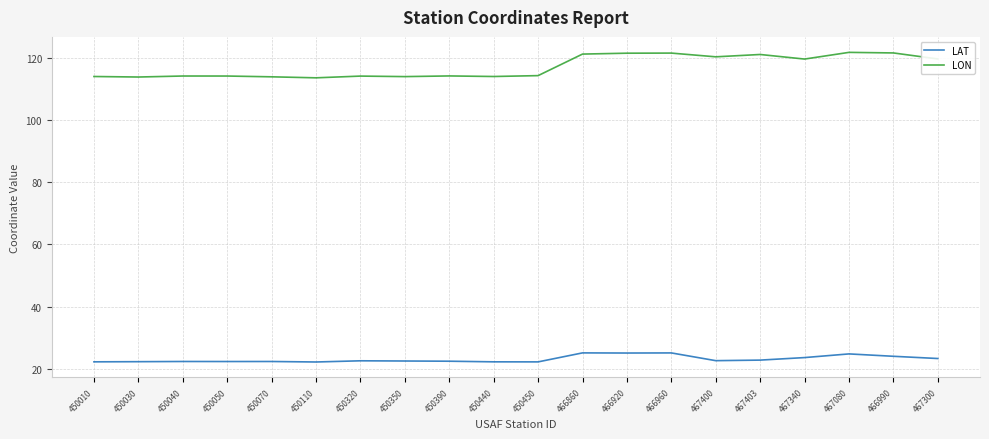

What position from the left is 467403?

16